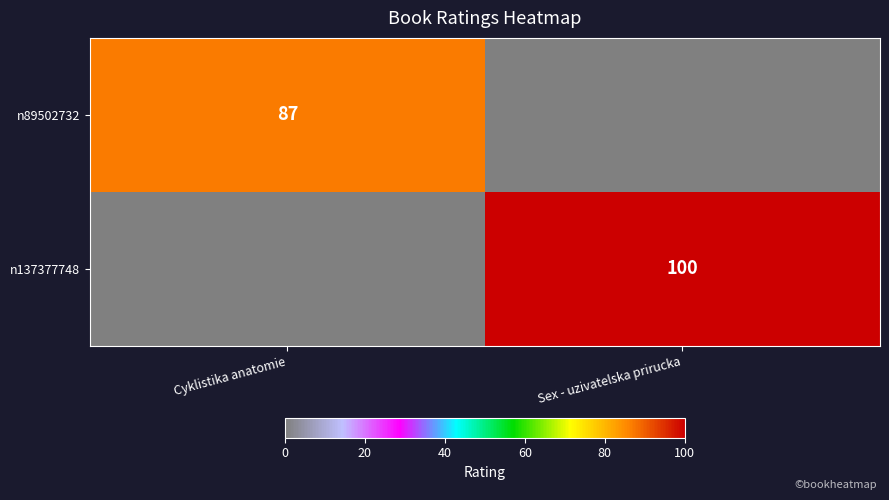

The value of n89502732 at Cyklistika anatomie is 87. True or false?

True